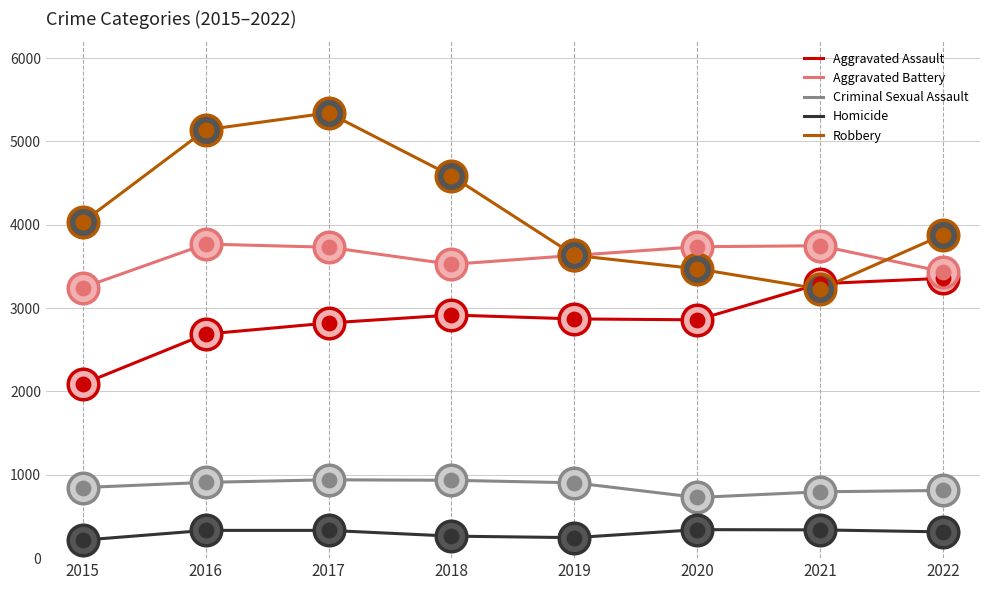

What is the highest value of the Aggravated Battery series?

3768